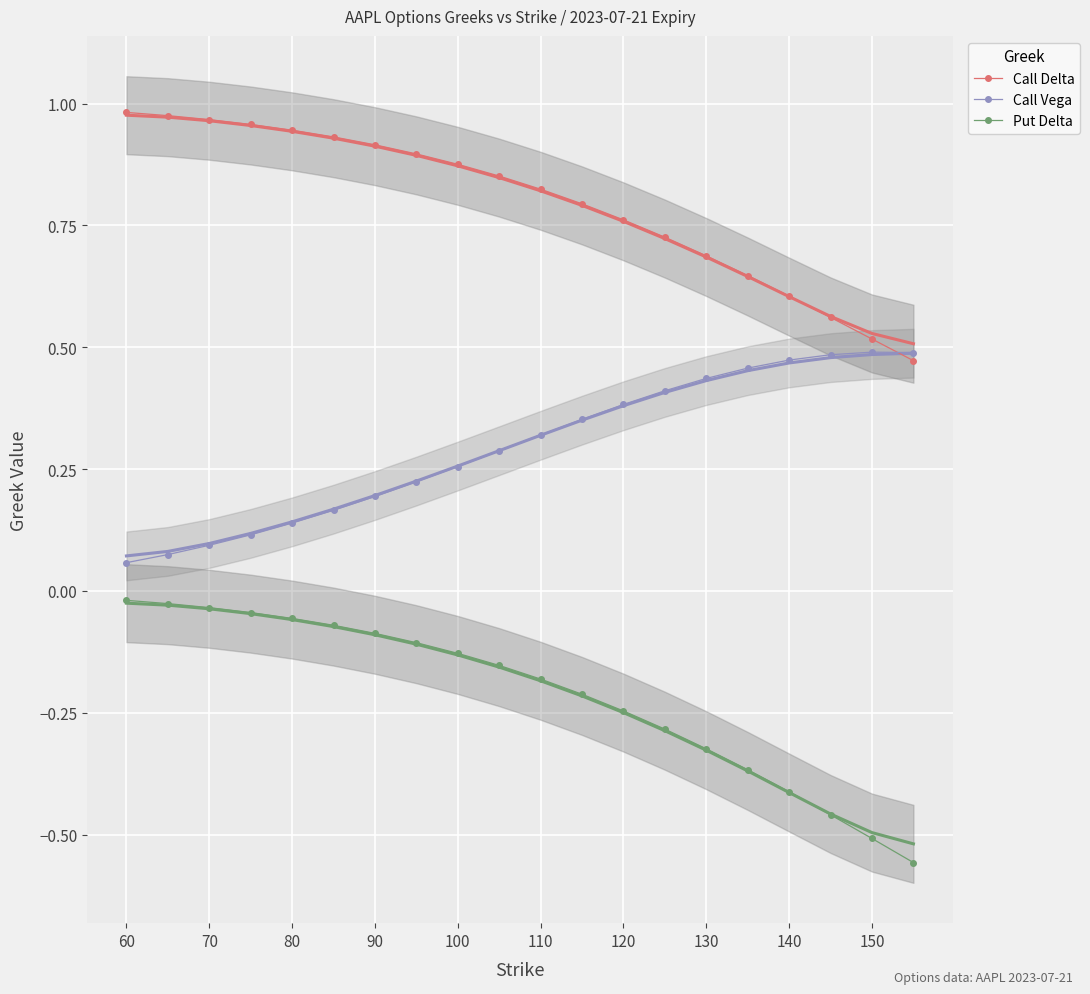

True or false: Call Delta and Put Delta cross at least once.

False